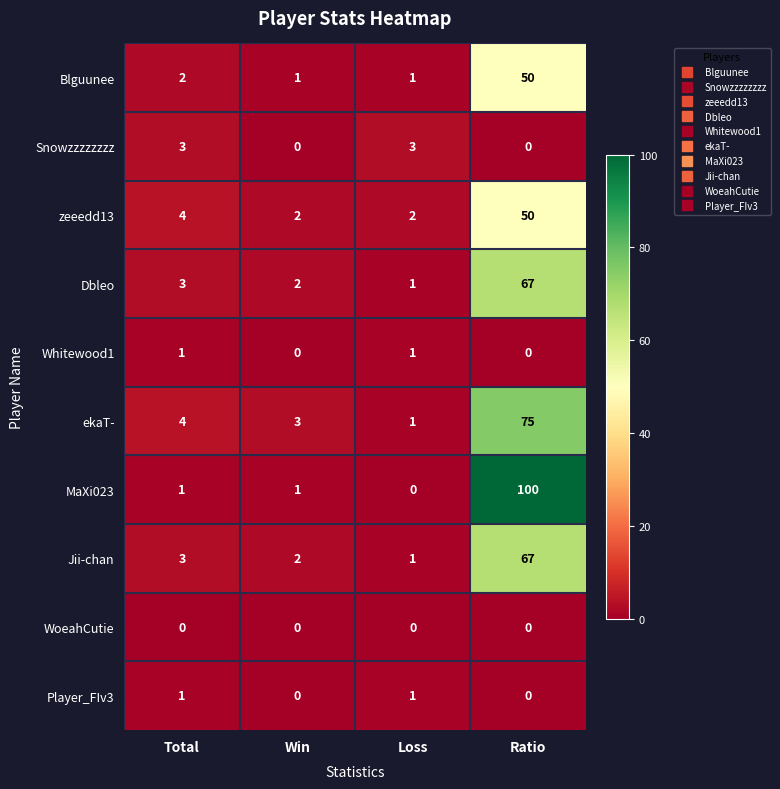

The Dbleo series shows 67 at Ratio. True or false?

True